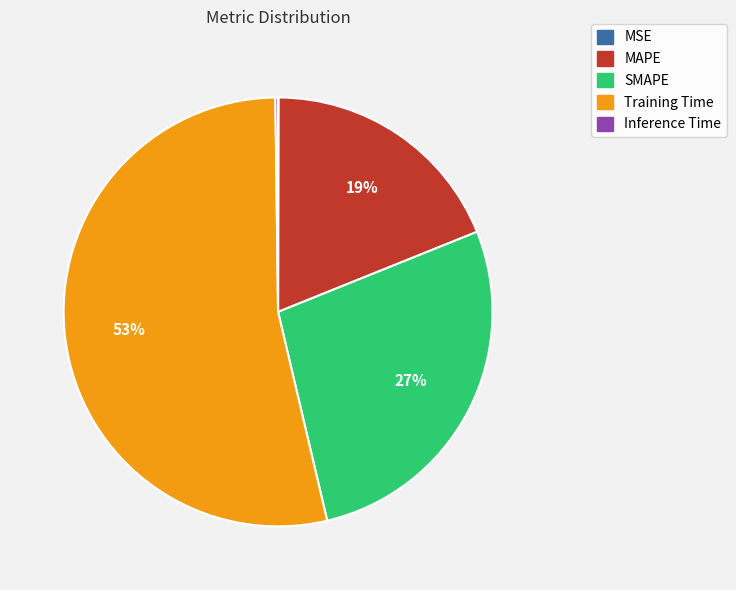

Is the sum of MAPE and Training Time greater than half?

Yes